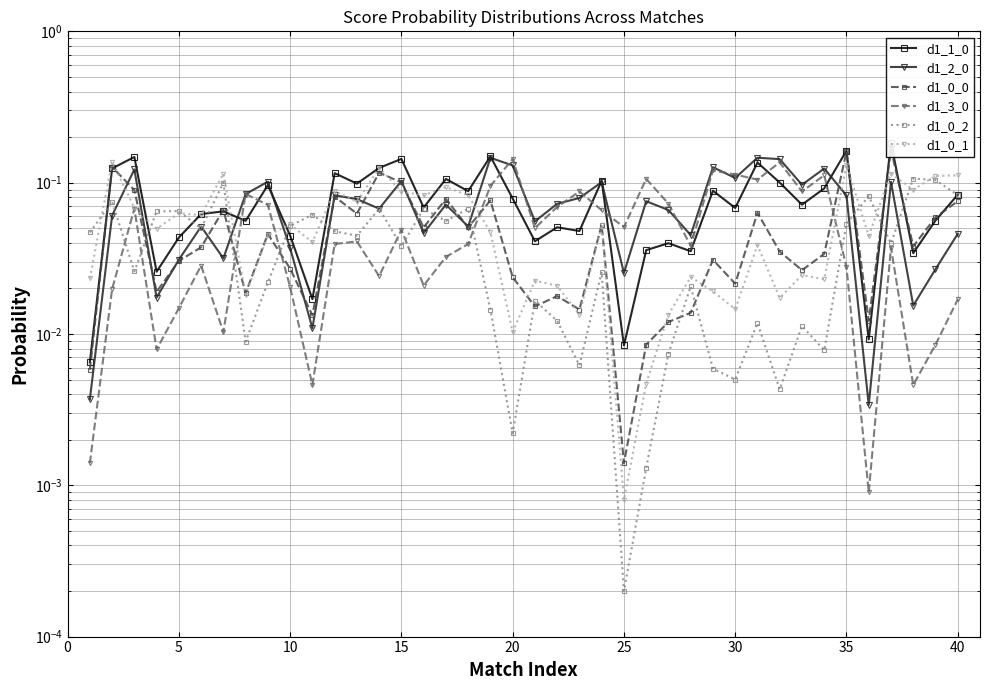

True or false: d1_3_0 has more than 2 points higher than both neighbors.

True